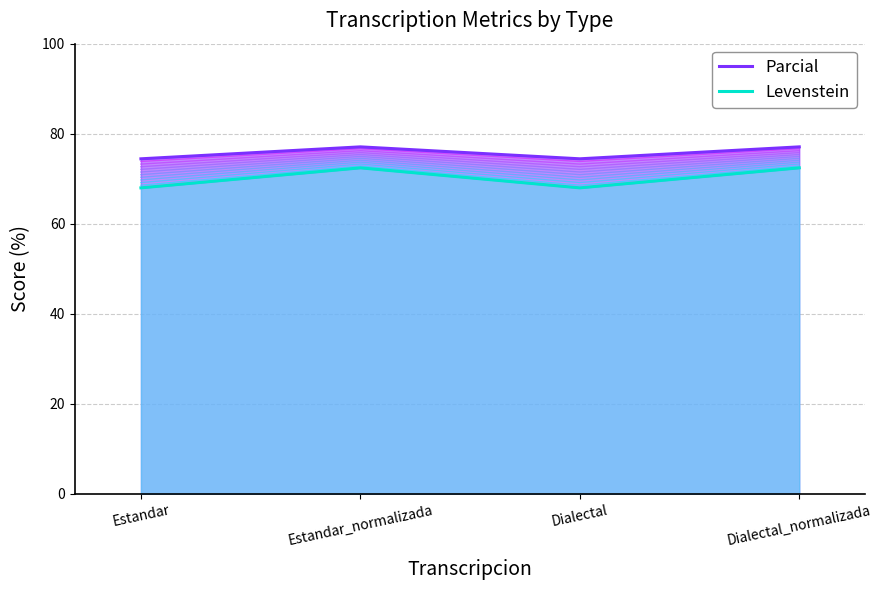

What is the sum of all Parcial values?

303.0